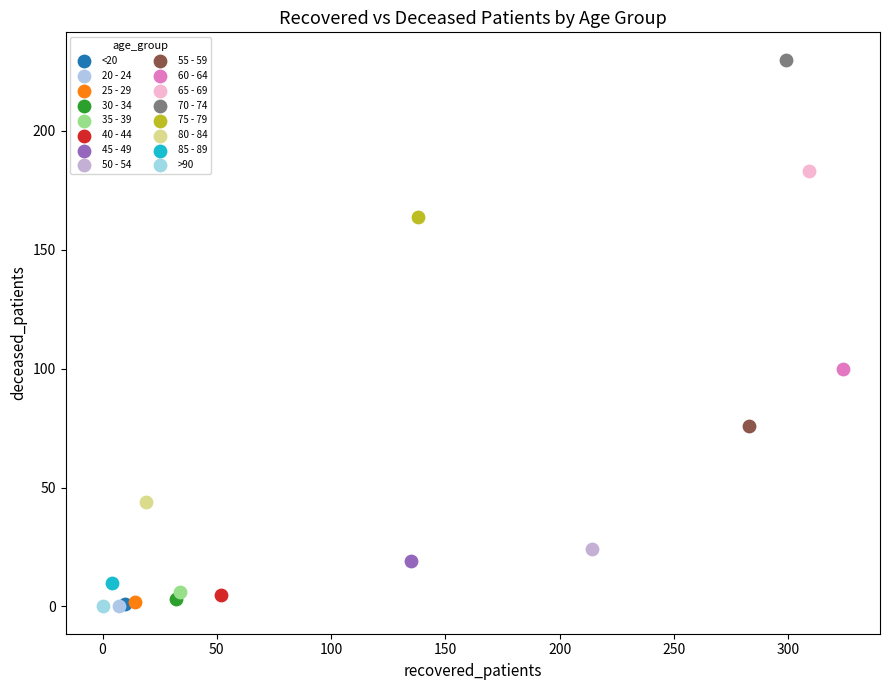

Which series reaches the maximum Y coordinate?

70 - 74